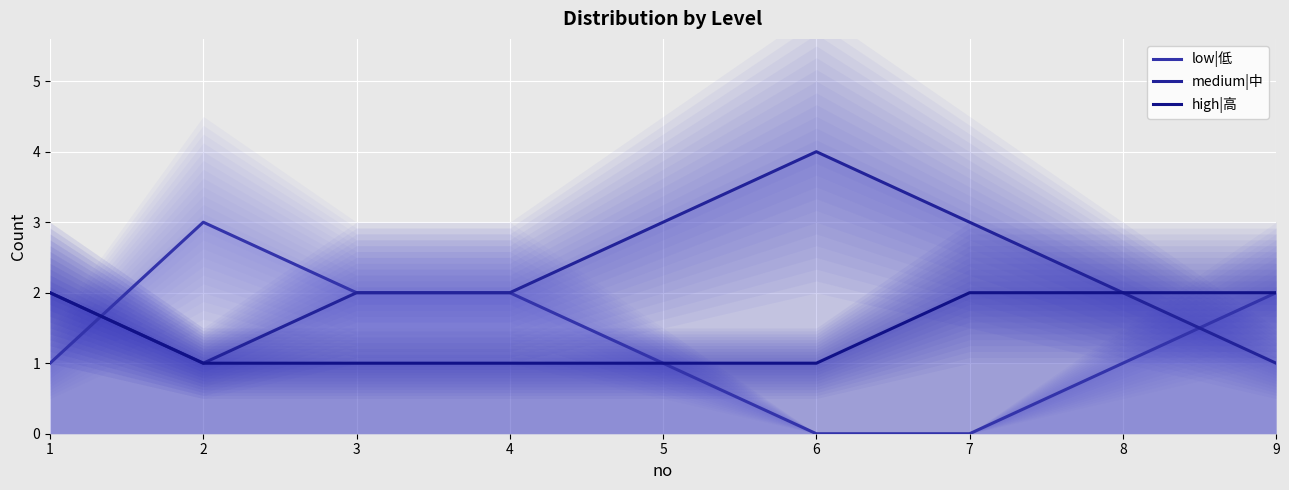

What is the greatest value displayed?

4